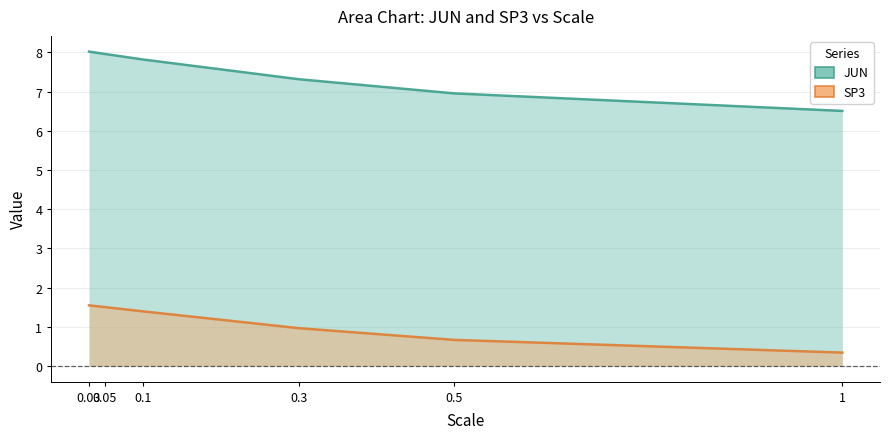

True or false: JUN and SP3 intersect in this chart.

False